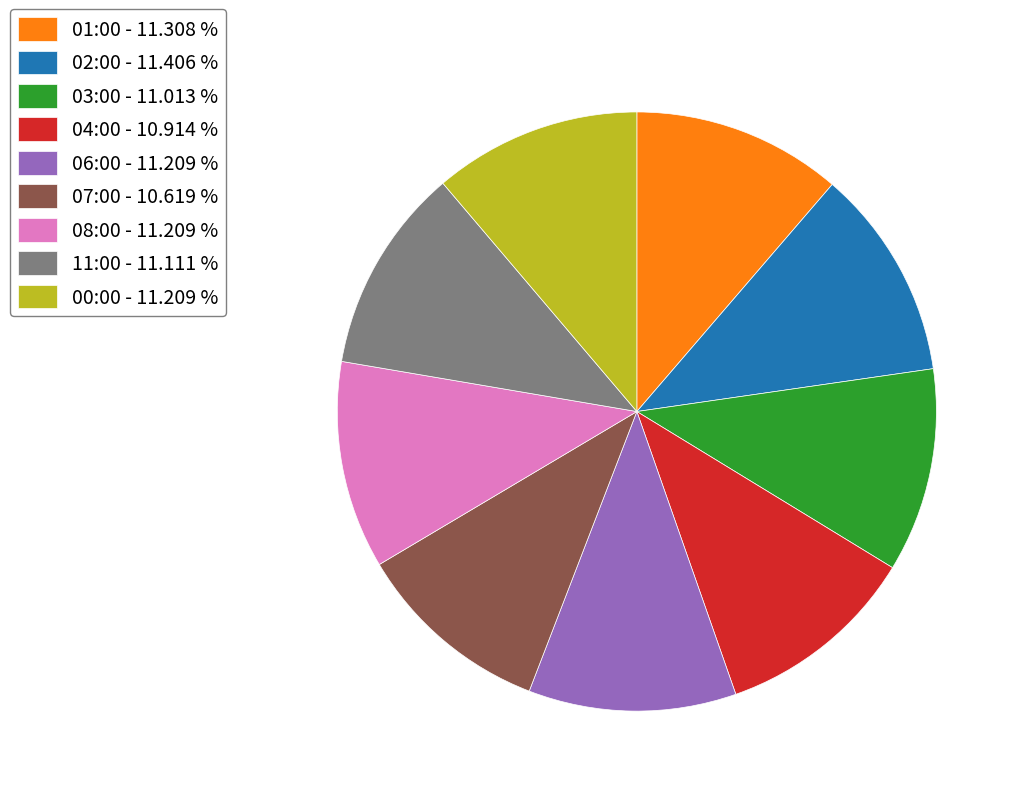

Is it true that 11:00 is 1% of the pie?

False